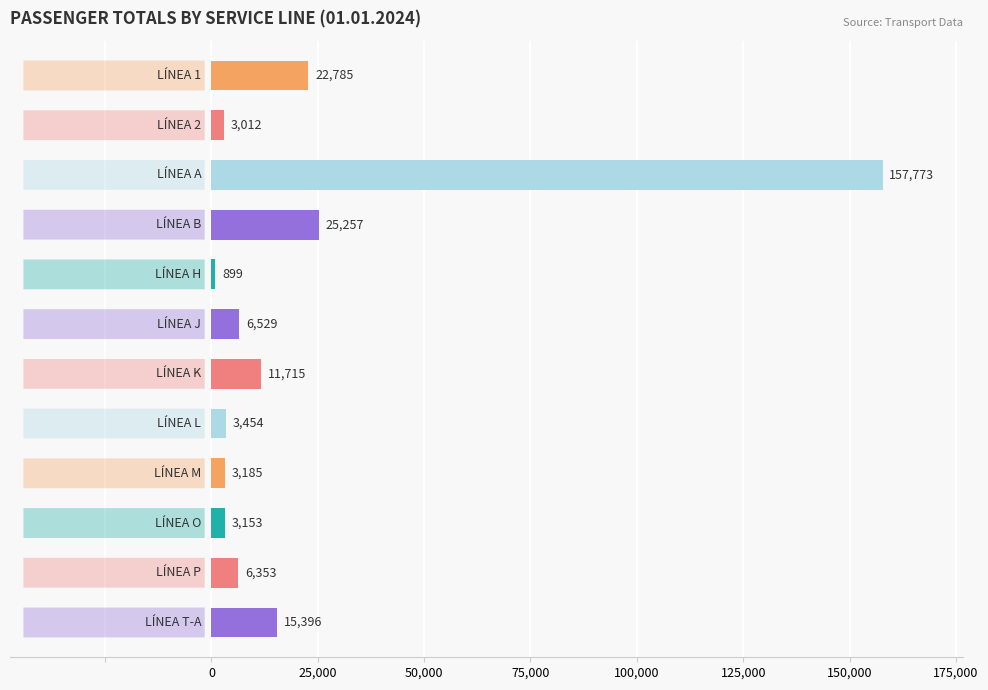

Does the chart contain stacked bars?

No